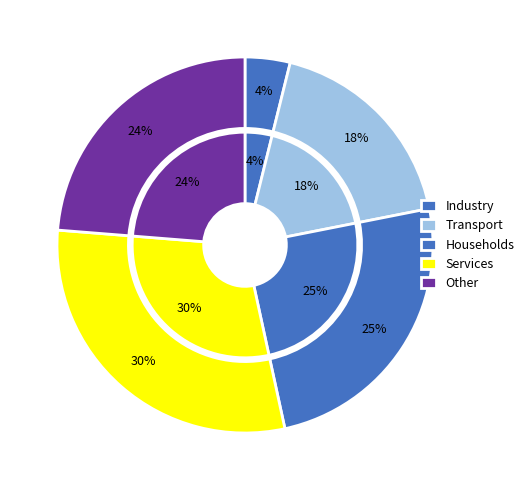

The 0 slice represents 4% of the pie. True or false?

True